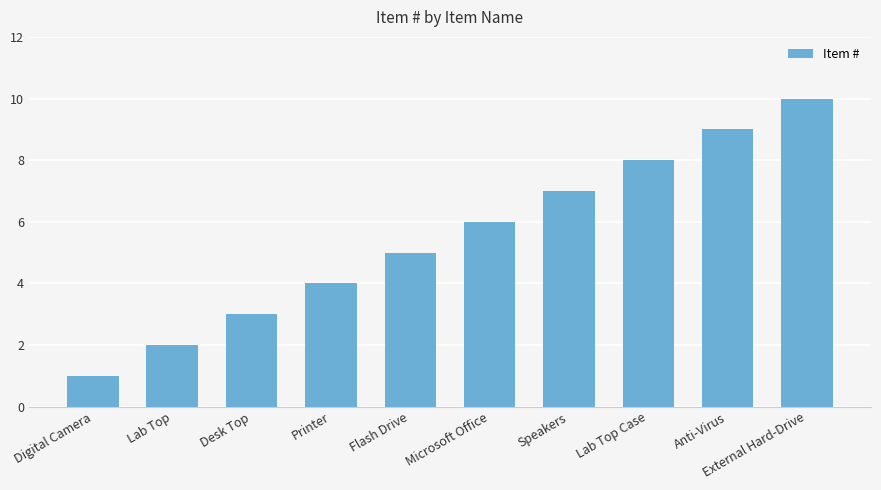

Is it true that the value at Microsoft Office is 6?

True